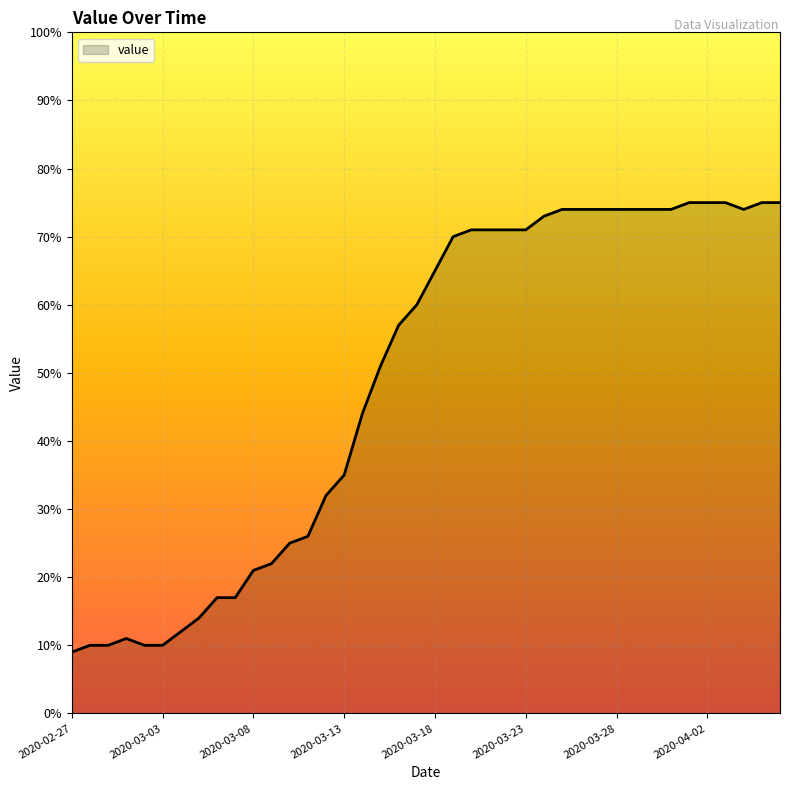

What is the difference between the maximum and minimum values?

66.0